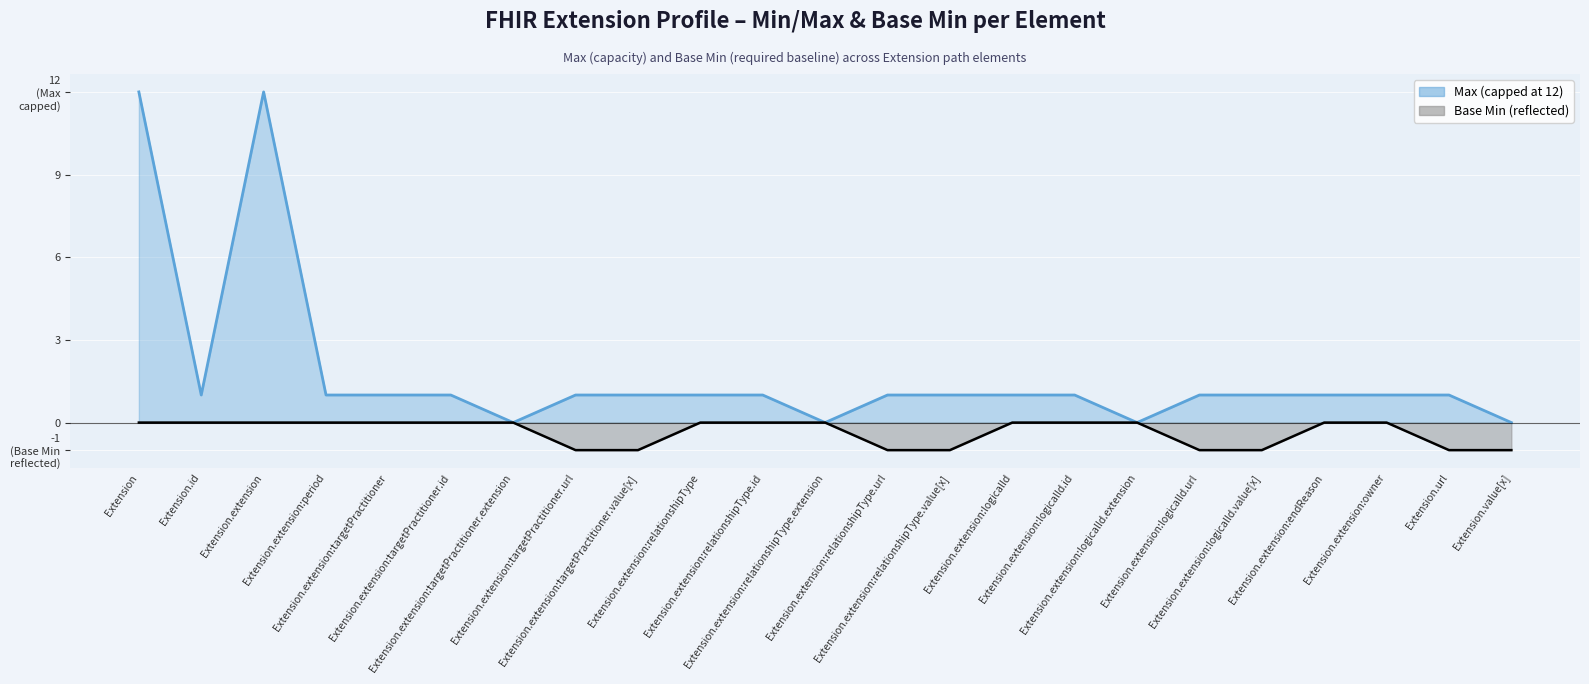

How many negative values does the Base Min series have?

8